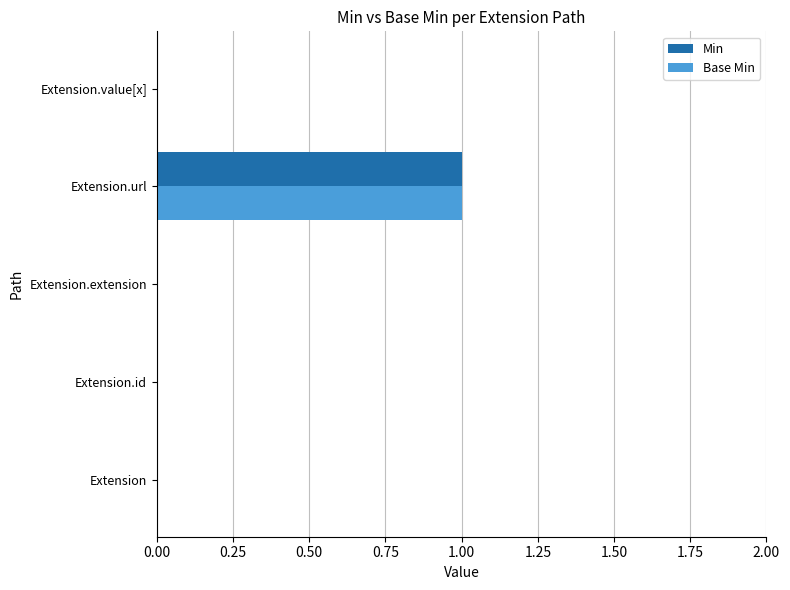

True or false: Base Min has a value of 1 at Extension.url.

True